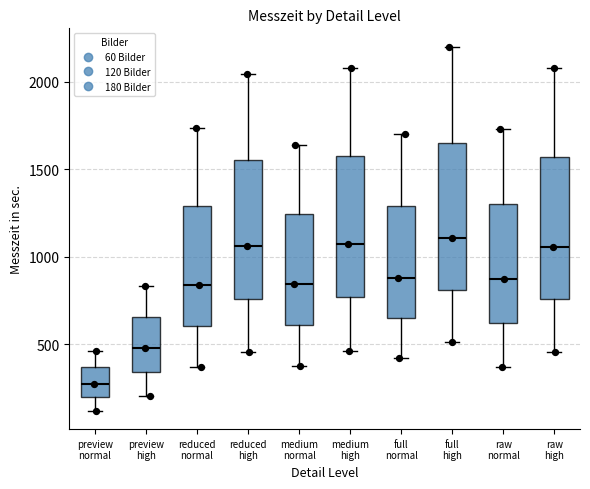

Which box's median line is the lowest?

preview normal